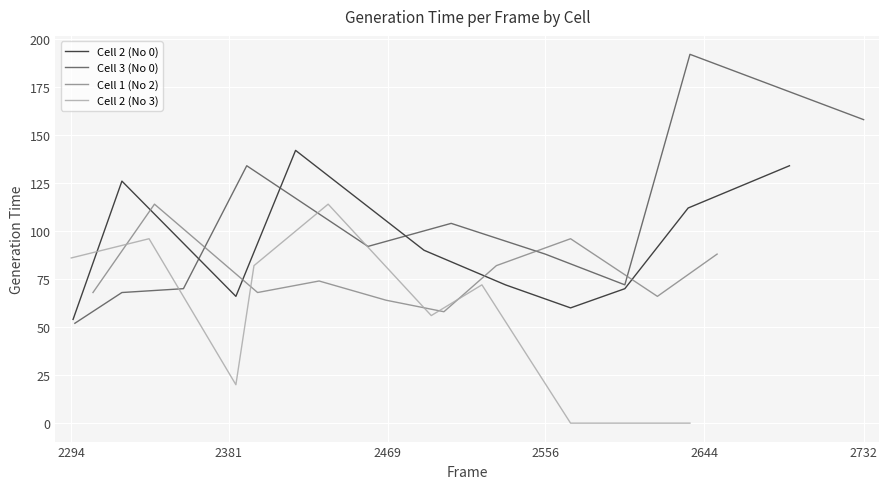

What are all the series names shown in the legend?

Cell 2 (No 0), Cell 3 (No 0), Cell 1 (No 2), Cell 2 (No 3)